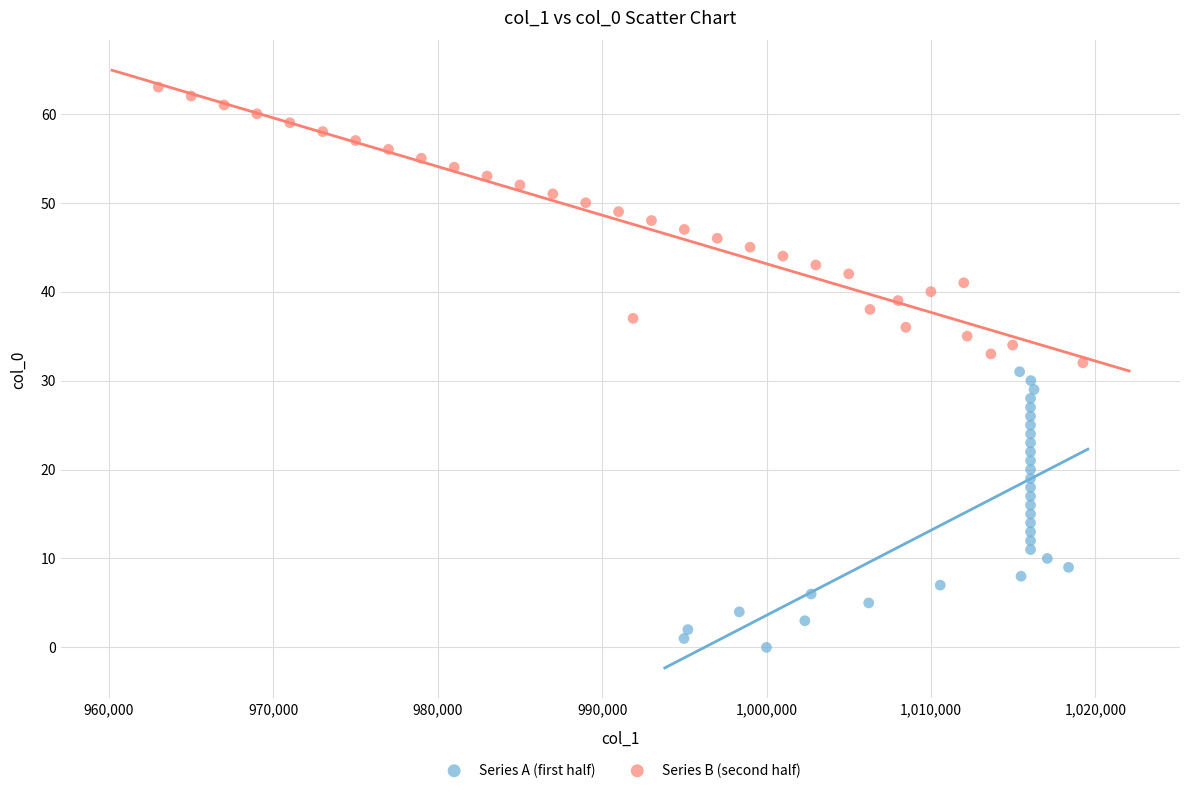

Which series reaches the minimum Y coordinate?

Series A (first half)